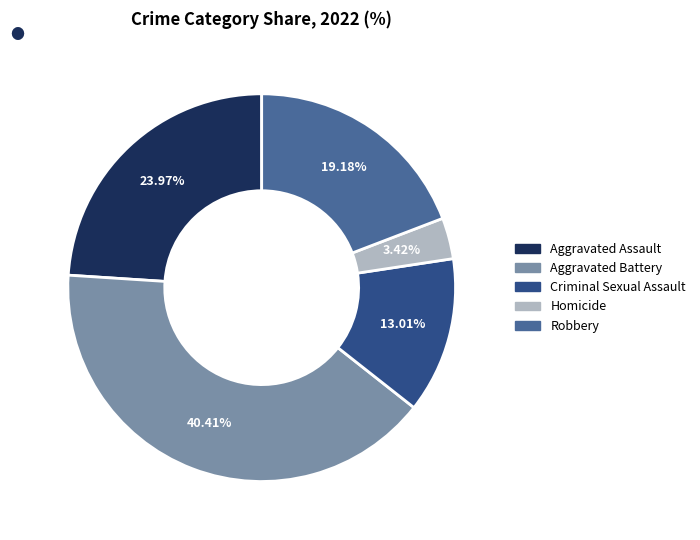

To the nearest percent, what is the difference between the largest and smallest slice percentages?

37%